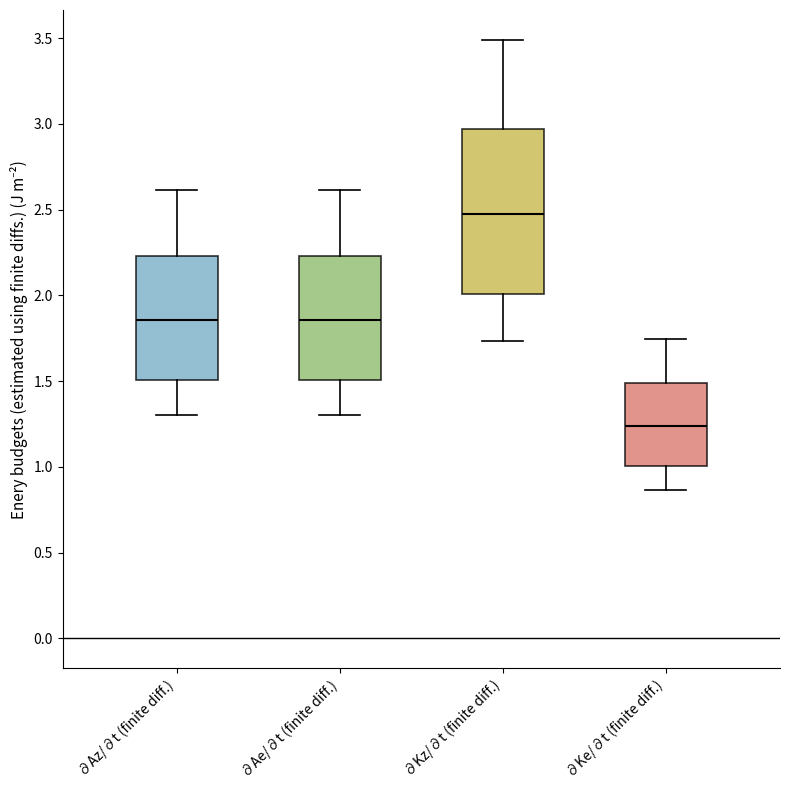

Reading left to right, read every box against the y-axis: the position of its median line, the range the box covers, and the ends of its whiskers. The values are not printed on the chart, so give them approximately, as read against the axis.

∂Az/∂t (finite diff.): median 1.85, box 1.50 to 2.25, whiskers 1.30 to 2.60
∂Ae/∂t (finite diff.): median 1.85, box 1.50 to 2.25, whiskers 1.30 to 2.60
∂Kz/∂t (finite diff.): median 2.50, box 2.00 to 2.95, whiskers 1.75 to 3.50
∂Ke/∂t (finite diff.): median 1.25, box 1.00 to 1.50, whiskers 0.85 to 1.75